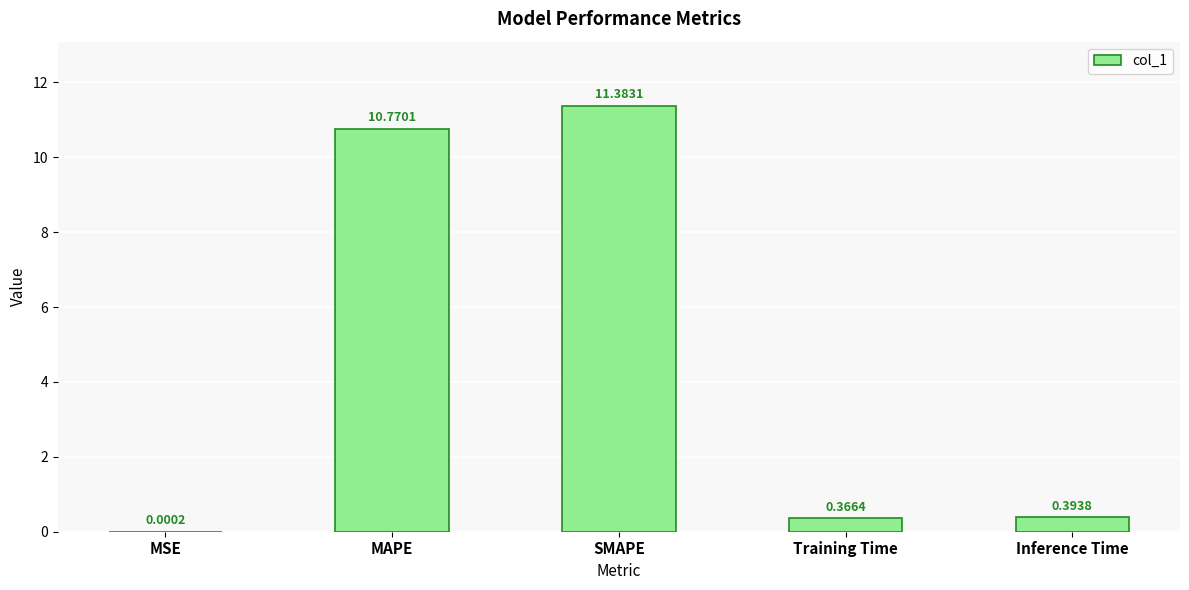

Which category has the highest value across all series?

SMAPE